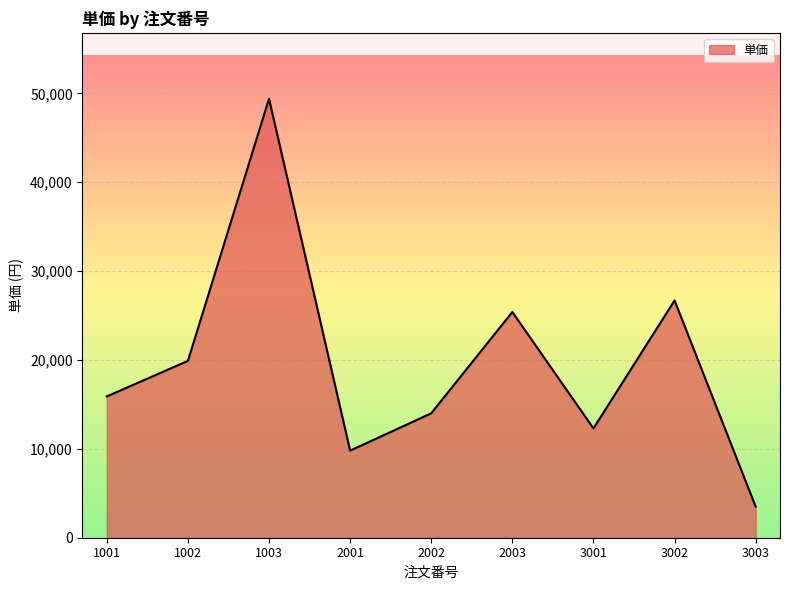

Which label corresponds to the smallest value in the chart?

3003